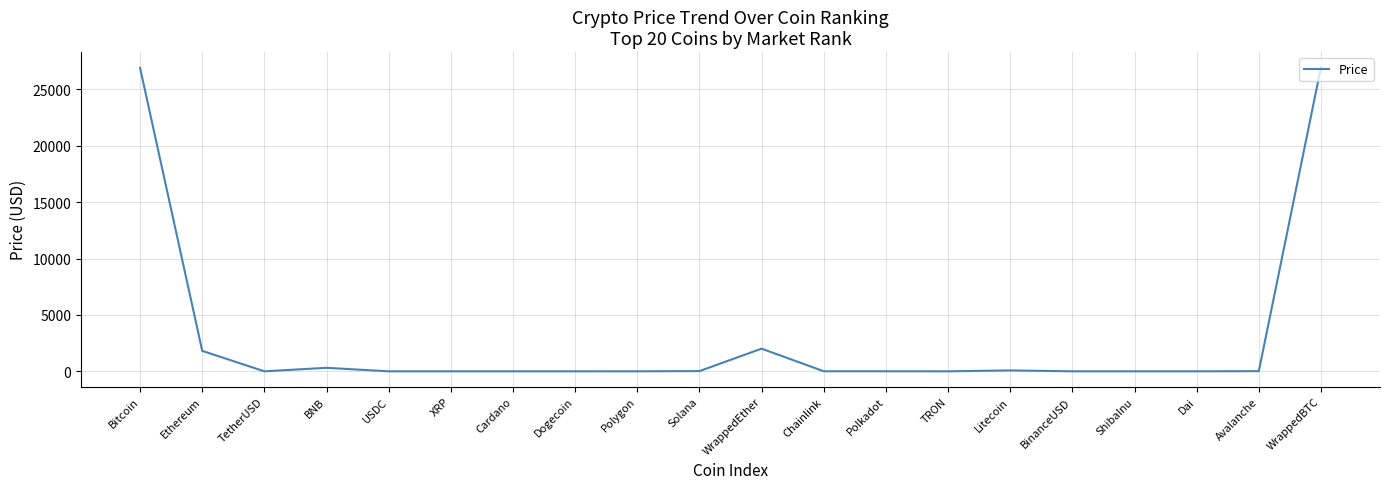

What is the change in value from Dogecoin to Polkadot?

+5.3